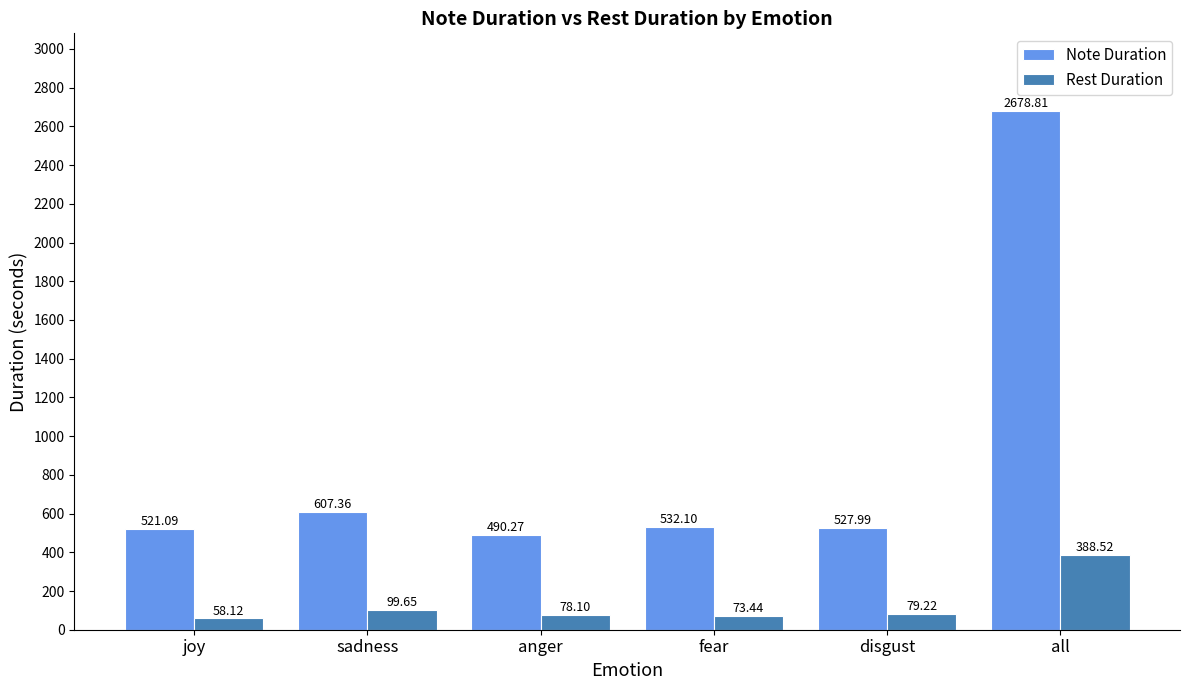

At which label does Note Duration first exceed 532?

sadness